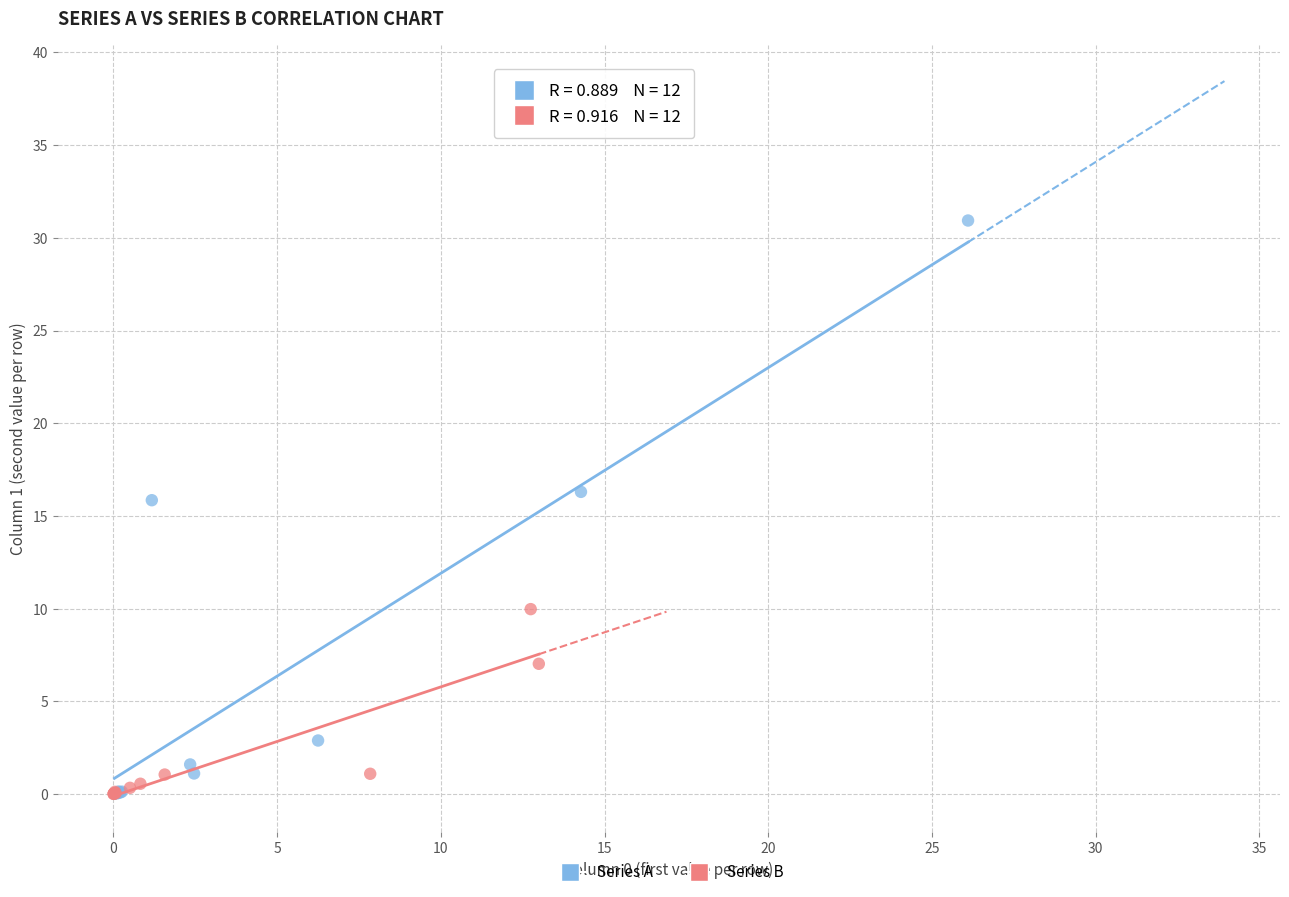

Which series reaches the maximum Y coordinate?

Series A